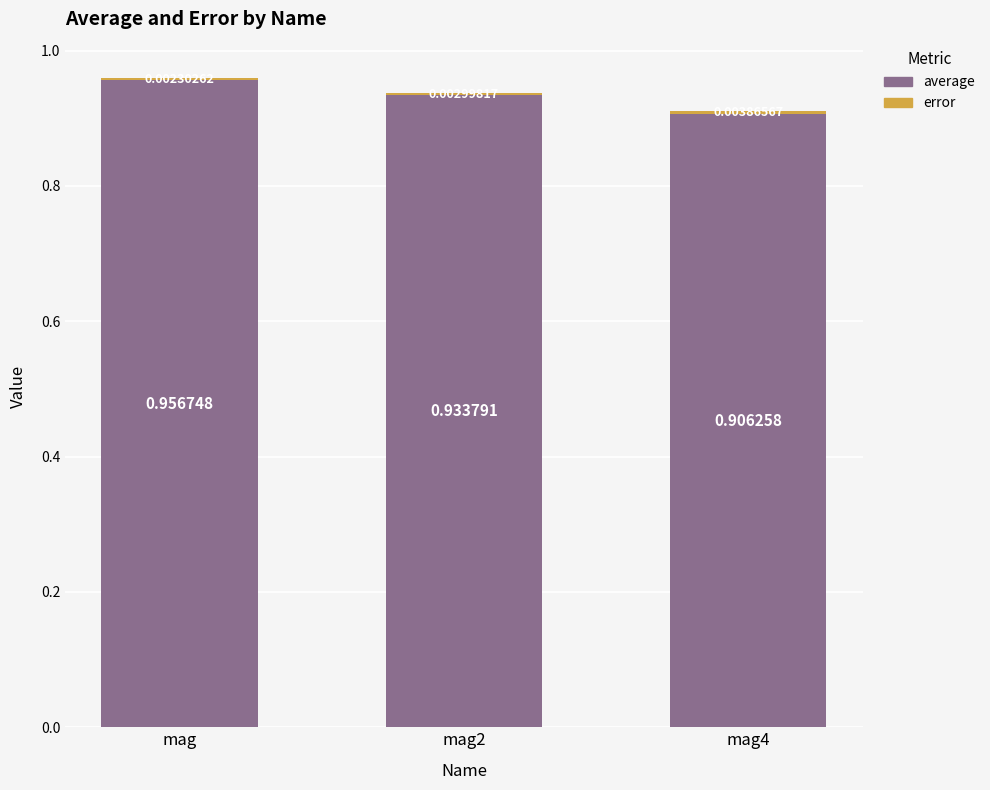

At which category is the sum across all series the highest?

mag